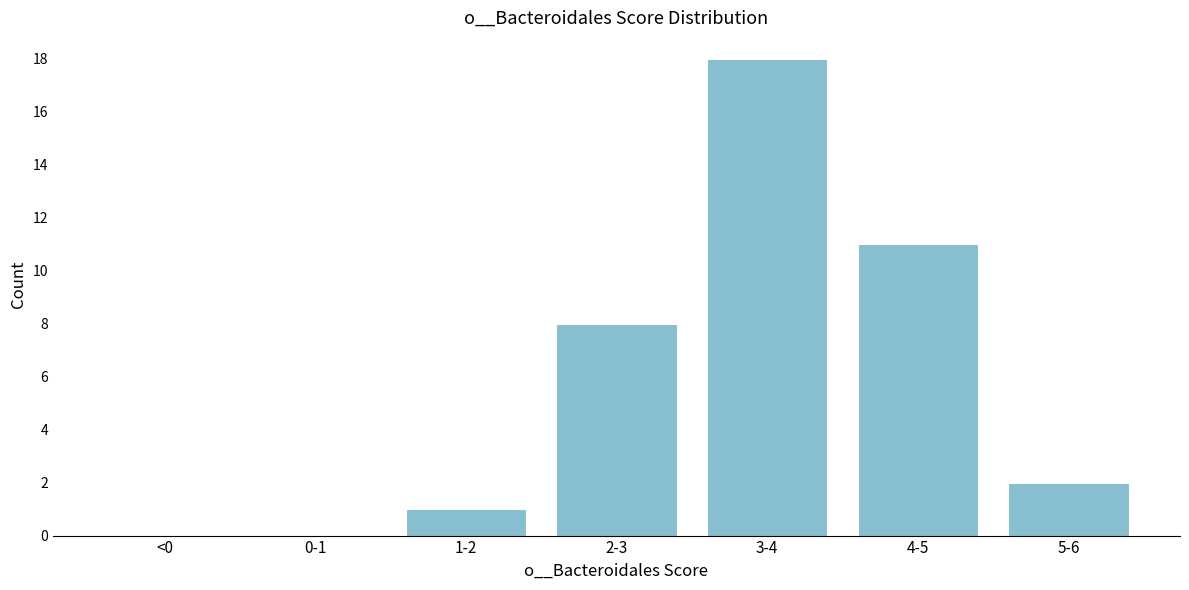

Reading left to right, transcribe all the data shown in this chart.

<0=0	0-1=0	1-2=1	2-3=8	3-4=18	4-5=11	5-6=2